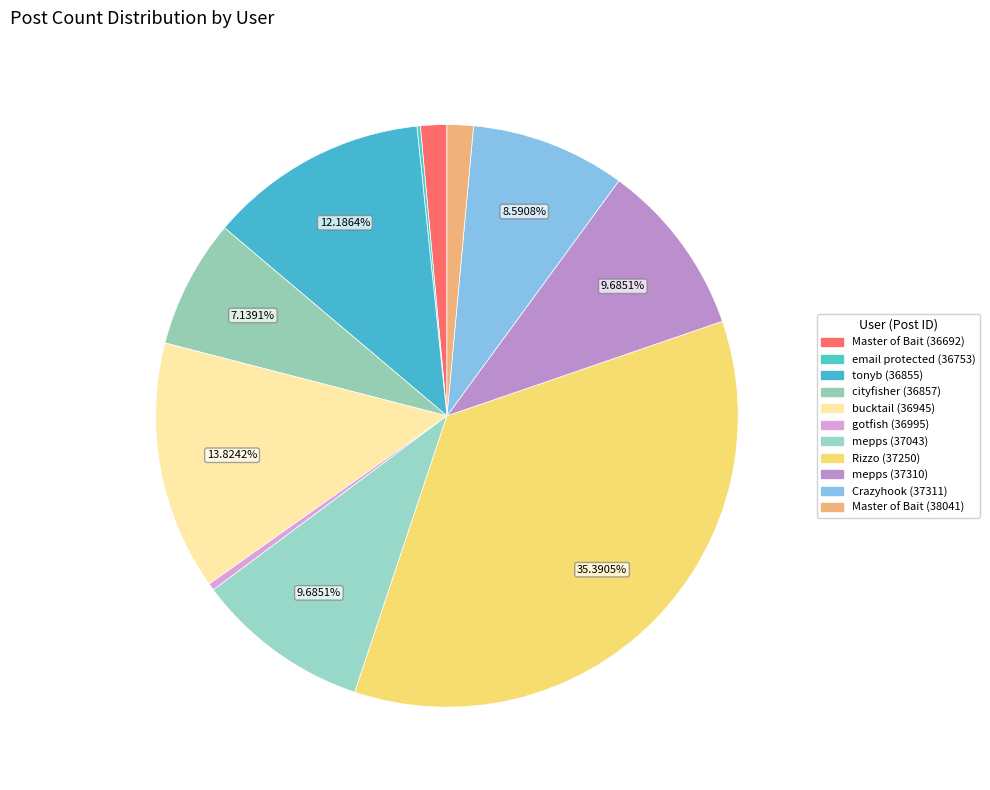

Rank the categories by value from lowest to highest.

email protected (36753), gotfish (36995), Master of Bait (36692), Master of Bait (38041), cityfisher (36857), Crazyhook (37311), mepps (37043), mepps (37310), tonyb (36855), bucktail (36945), Rizzo (37250)